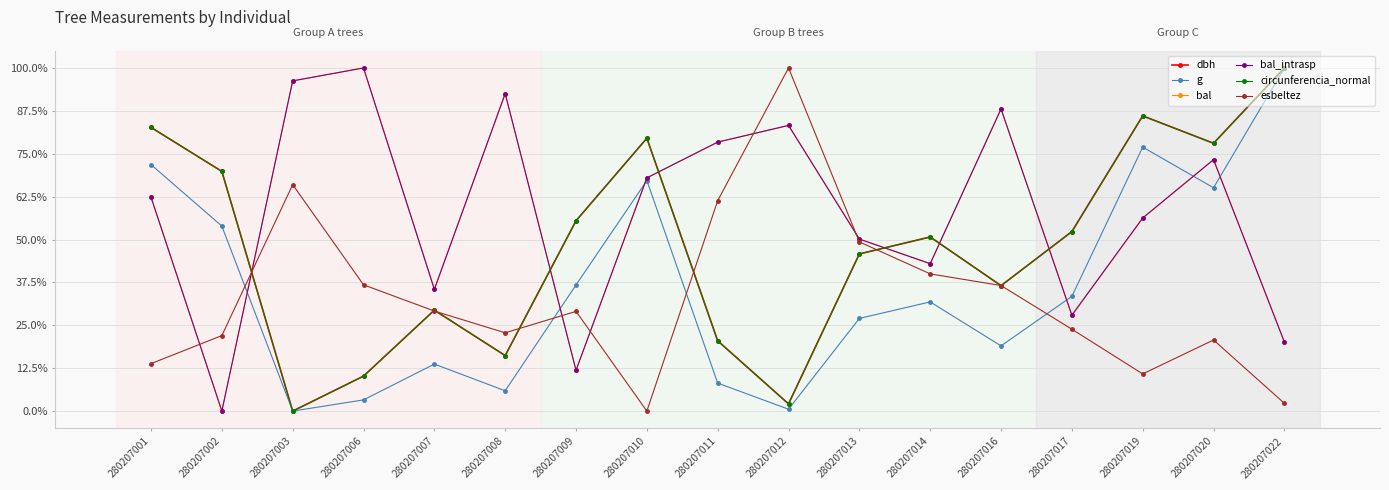

Does the chart have visible grid lines?

Yes